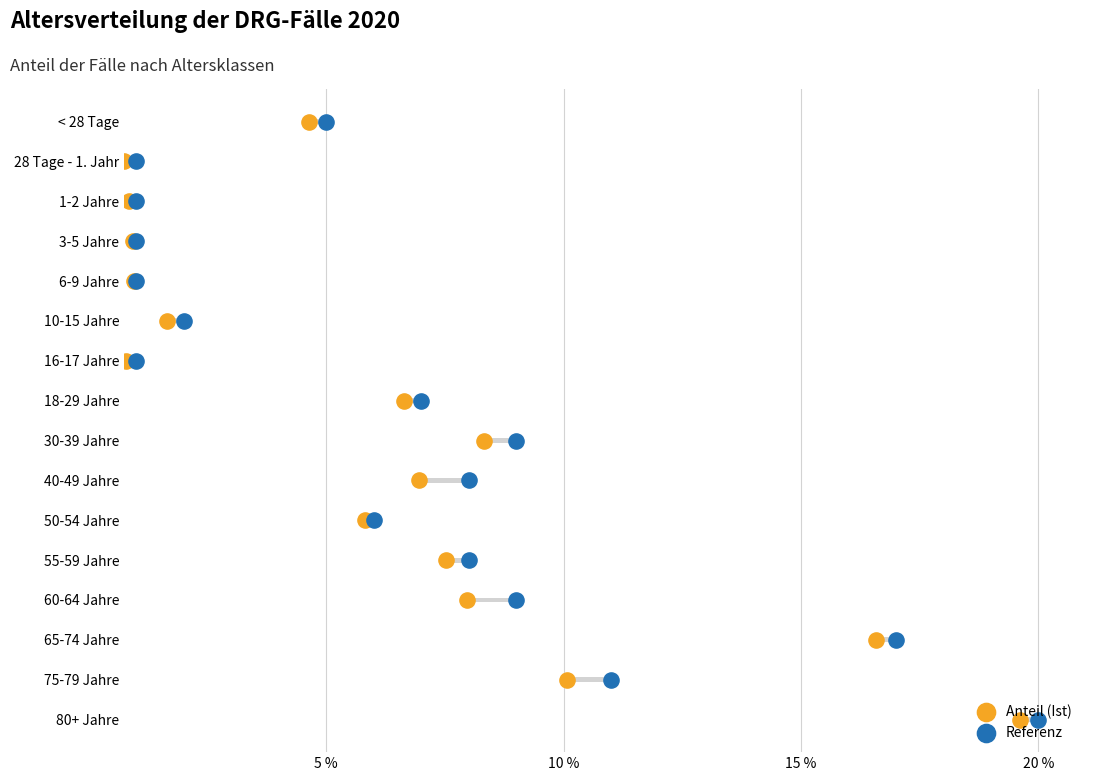

What are all the series names shown in the legend?

Anteil (Ist), Referenz